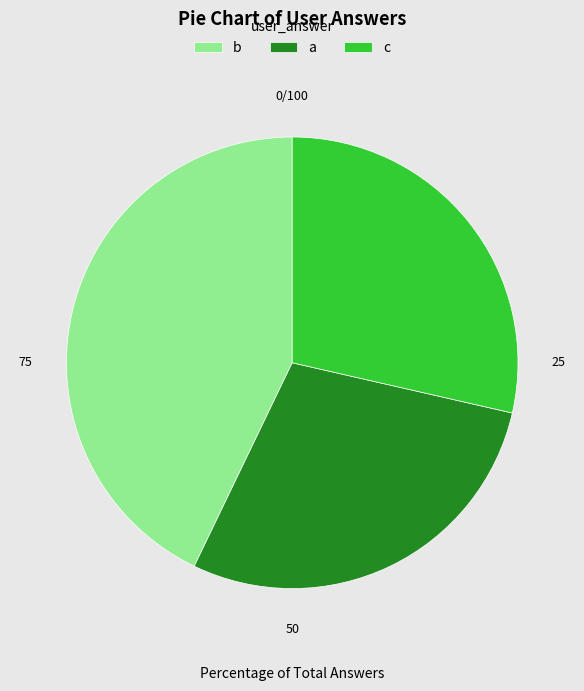

Does c account for over 50% of the chart?

No